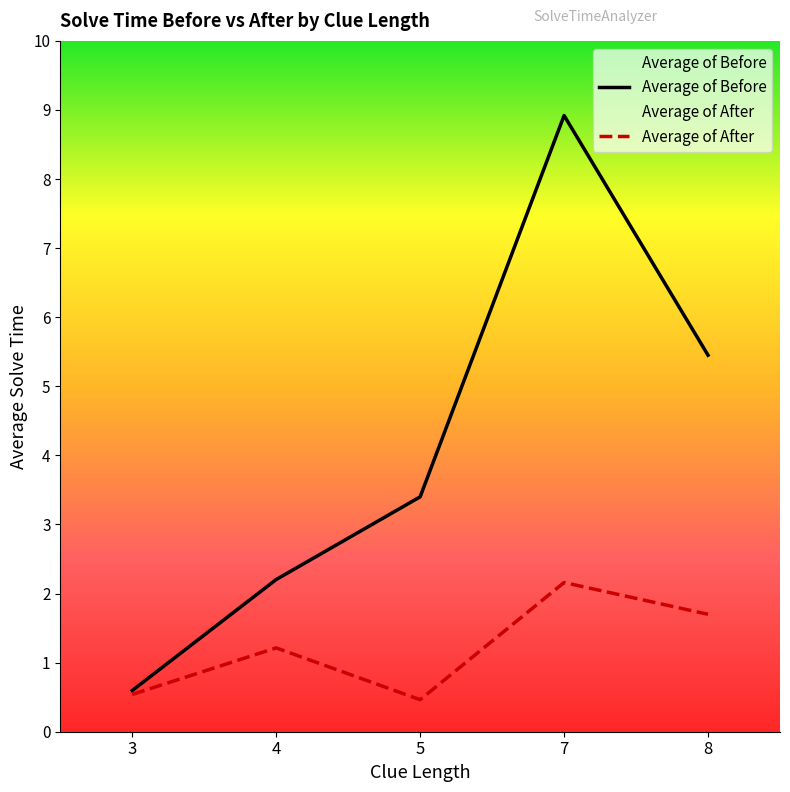

What is the maximum value shown in the chart?

8.9